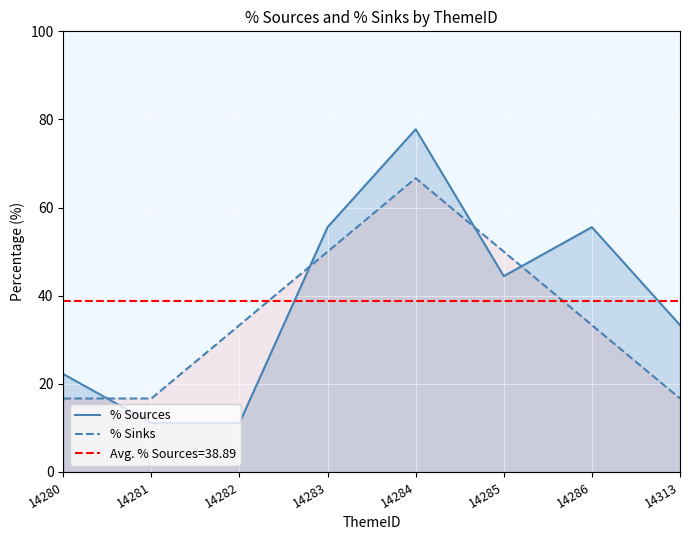

What is the value of the % Sinks point at the 6th from the left?

50.0